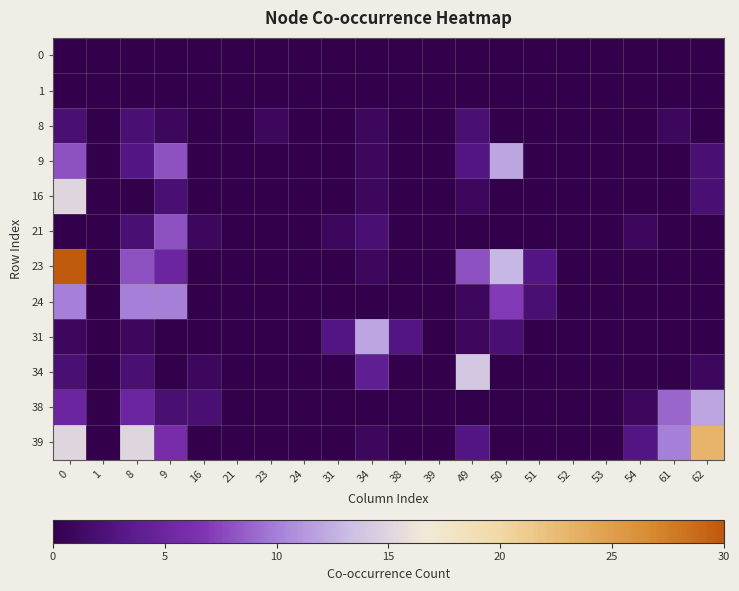

How many distinct data groups are displayed?

12